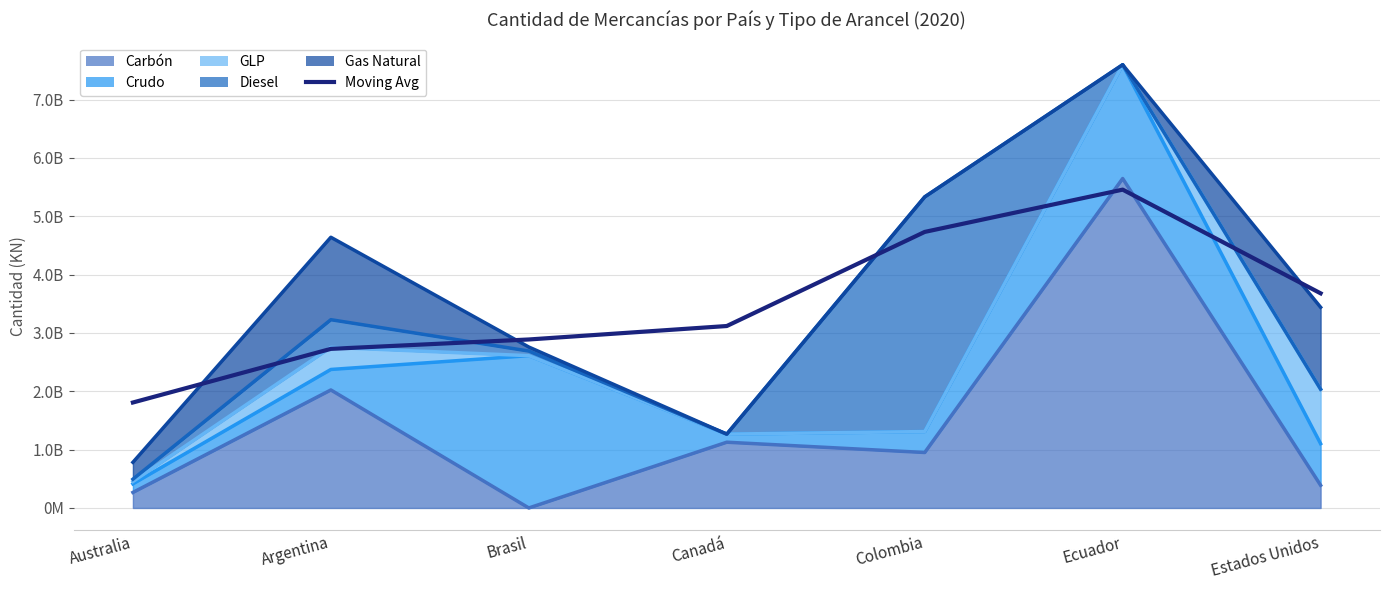

True or false: the data shows 3118400095.0 at Canadá.

True